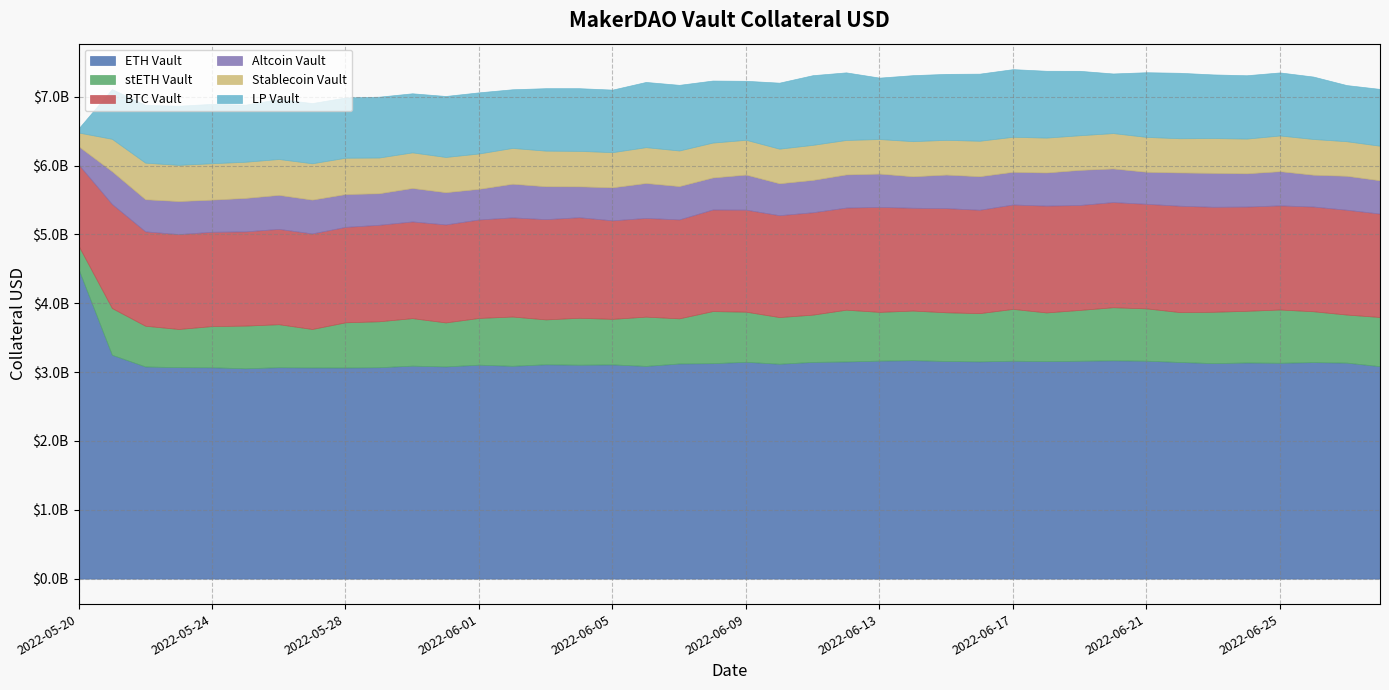

What is the greatest value displayed?

4496633464.7